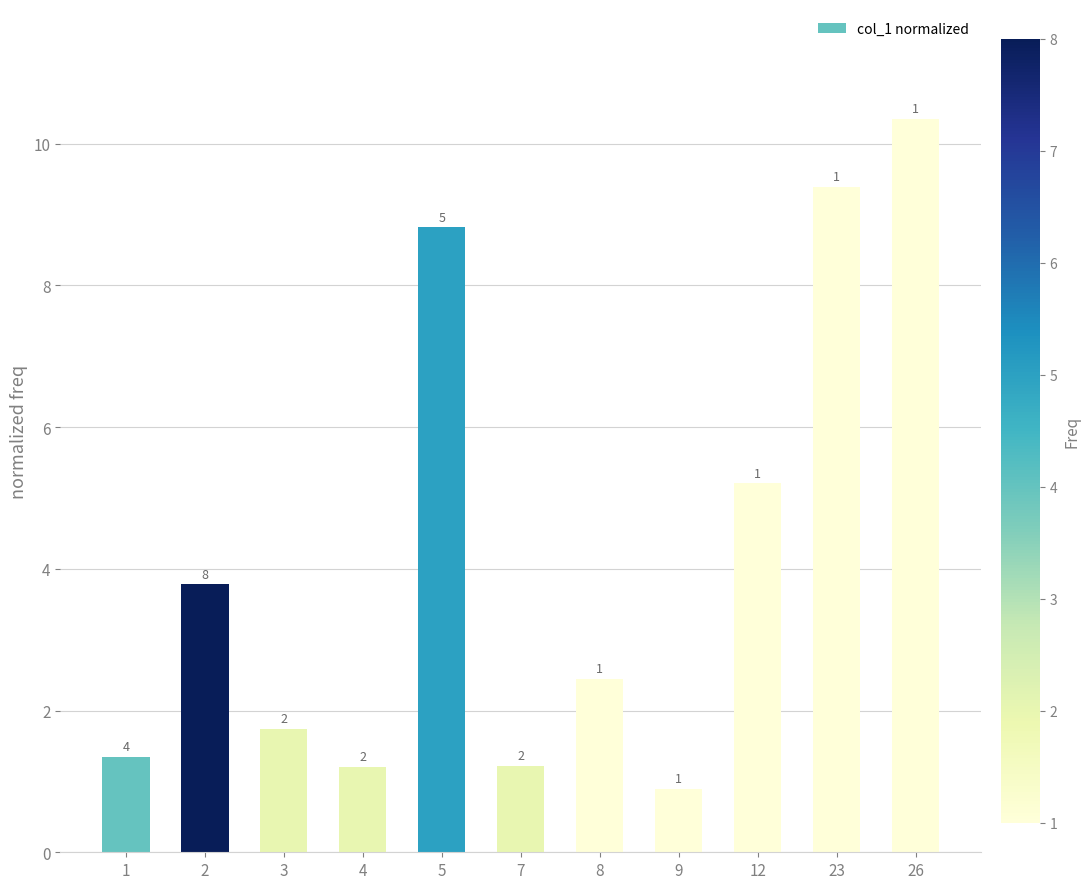

Are the bars horizontal?

No